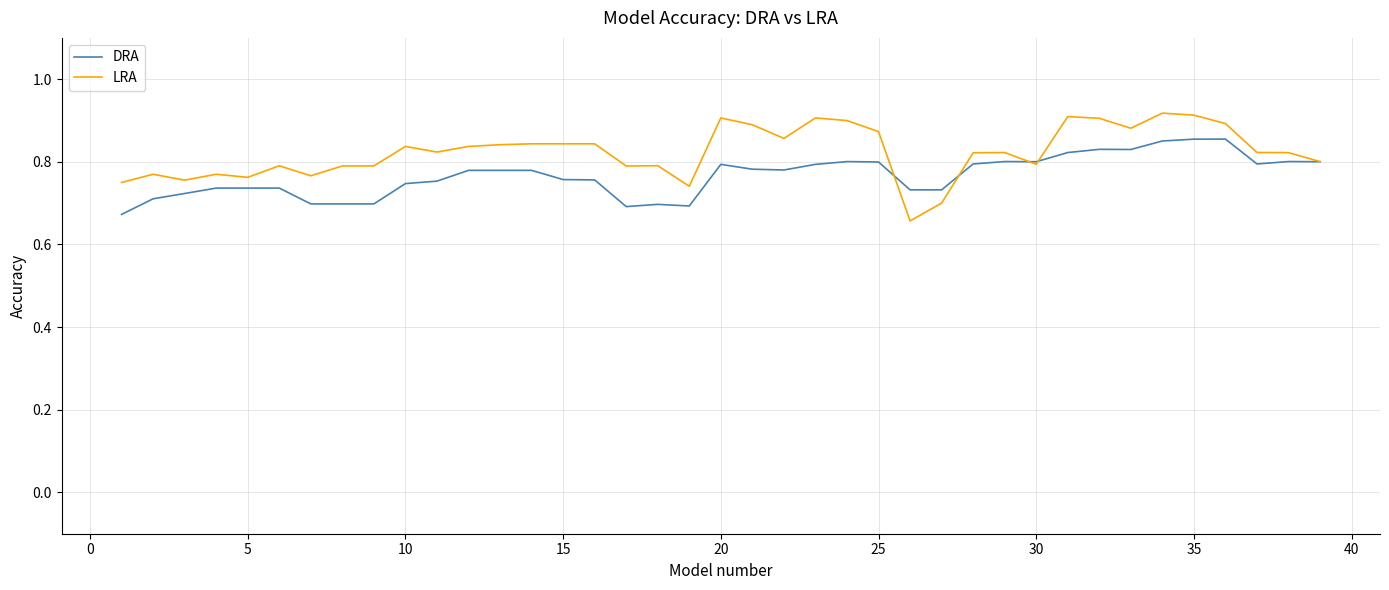

Which series has the largest total across all categories?

LRA